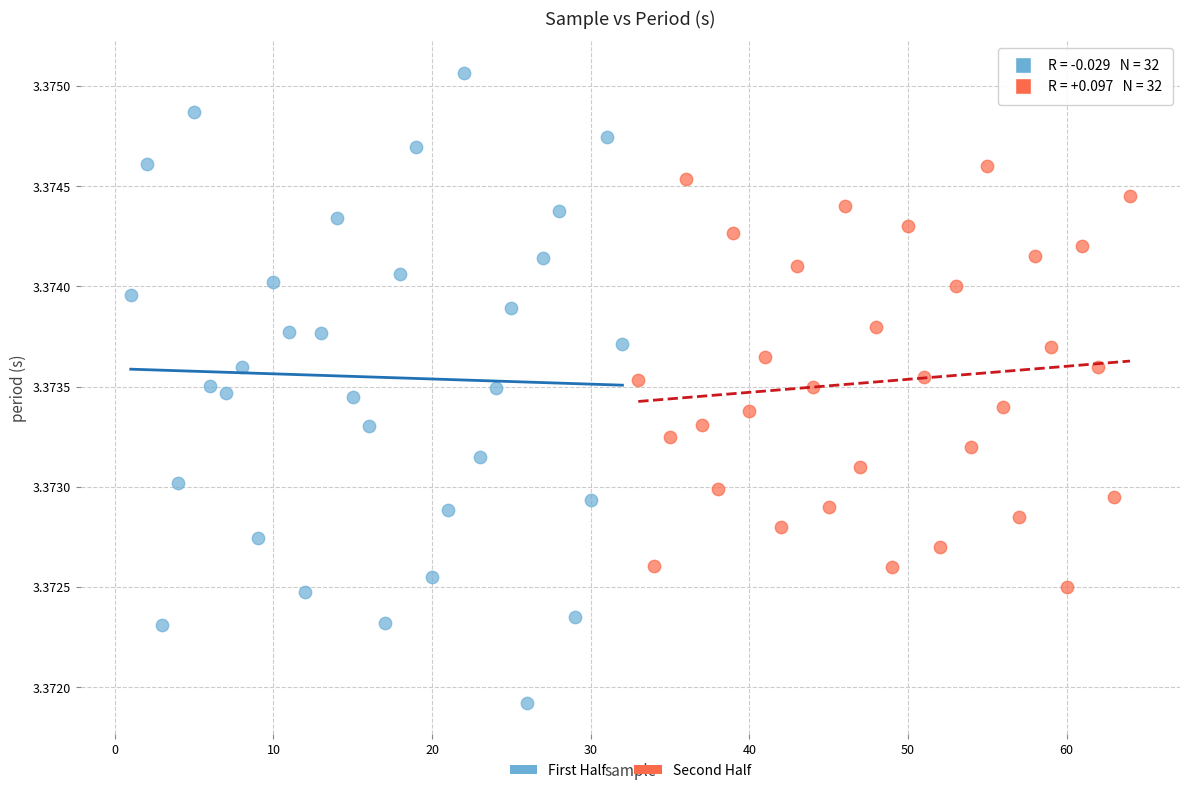

Which series has the widest spread of Y values?

First Half